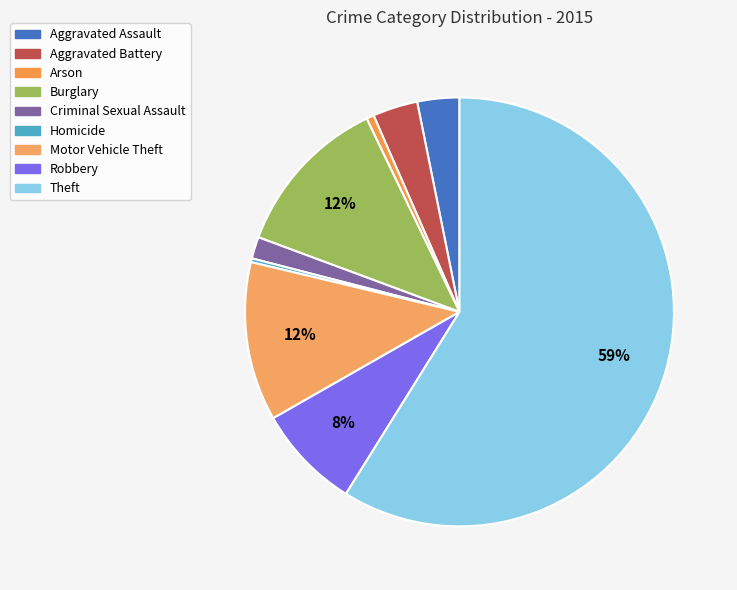

Do Arson and Robbery together represent more than half of the pie?

No